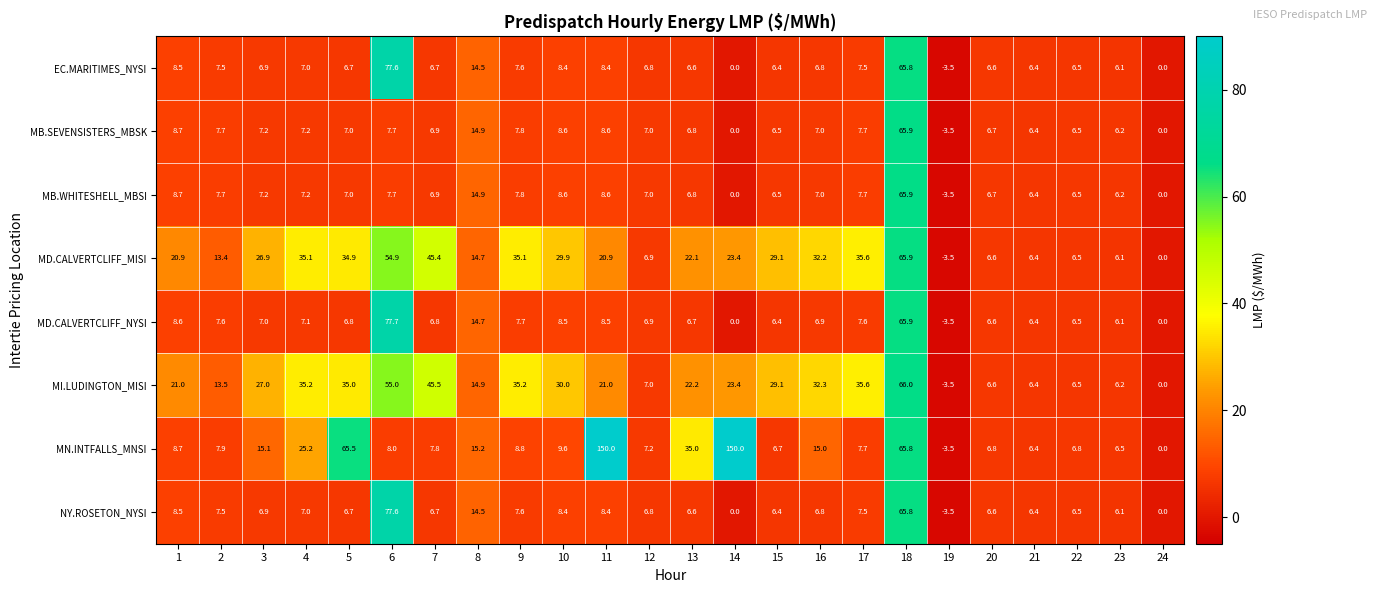

How many distinct data groups are displayed?

8